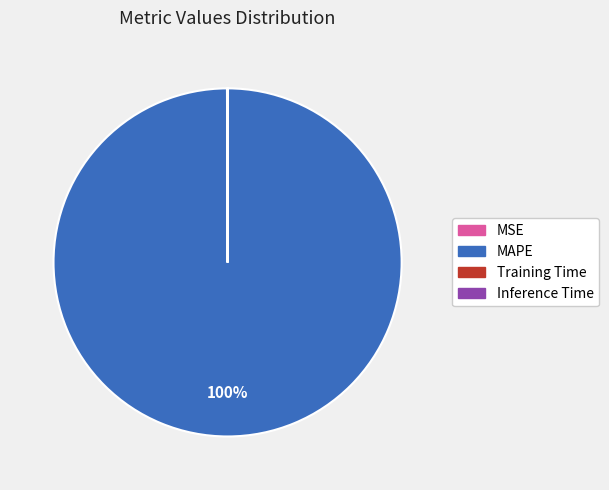

Does any single category account for the majority?

Yes